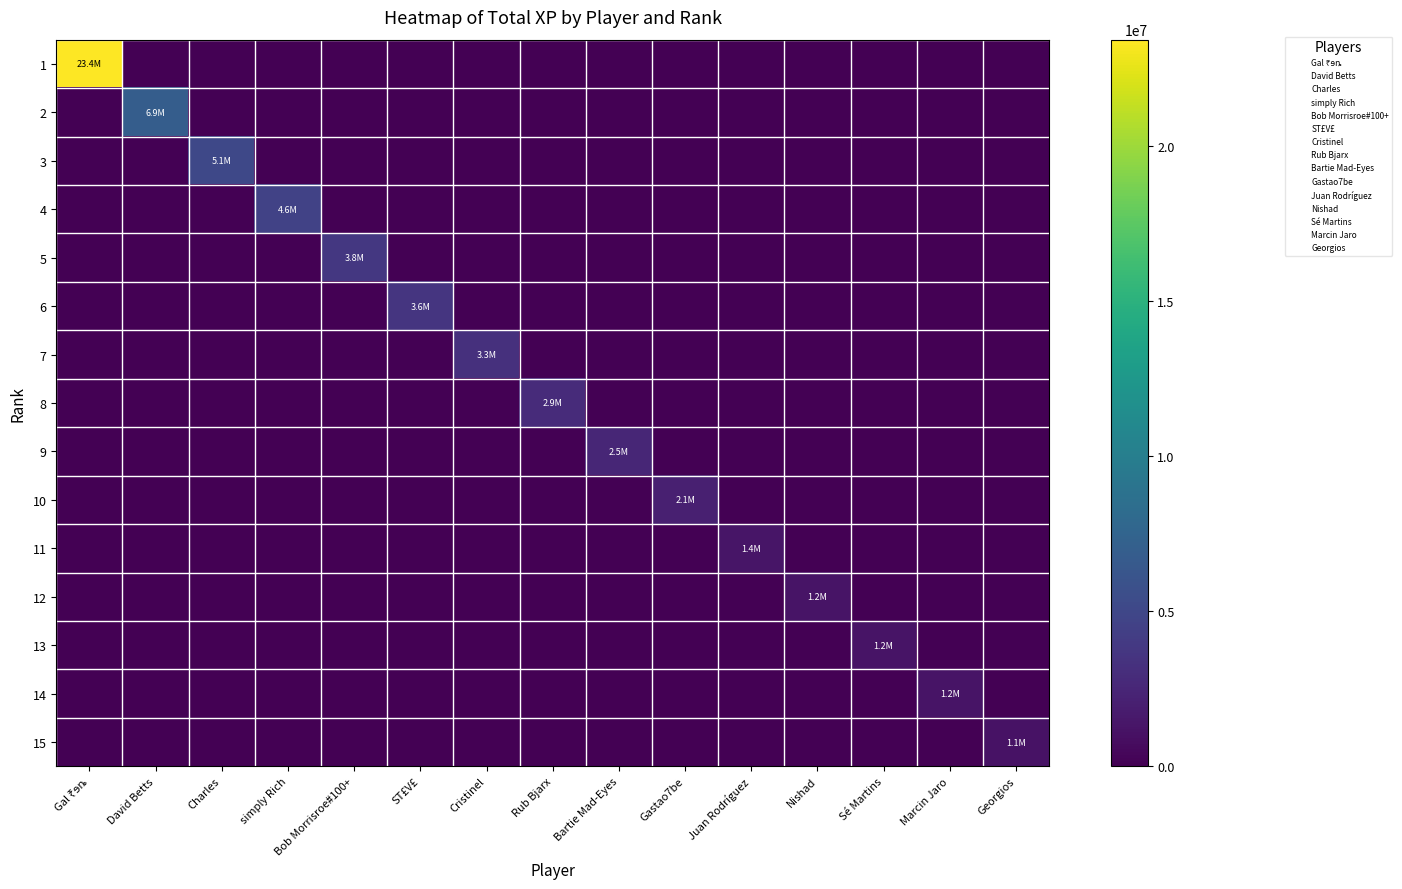

At how many categories does at least one series exceed 9582926?

1